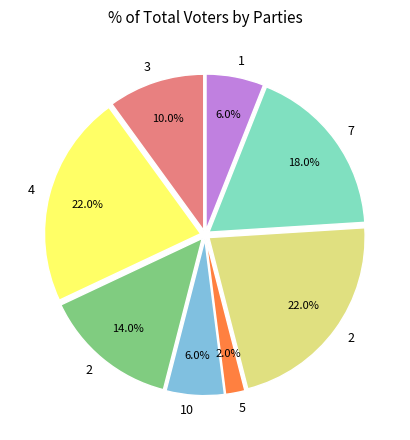

Is there any slice that represents more than half of the pie?

No